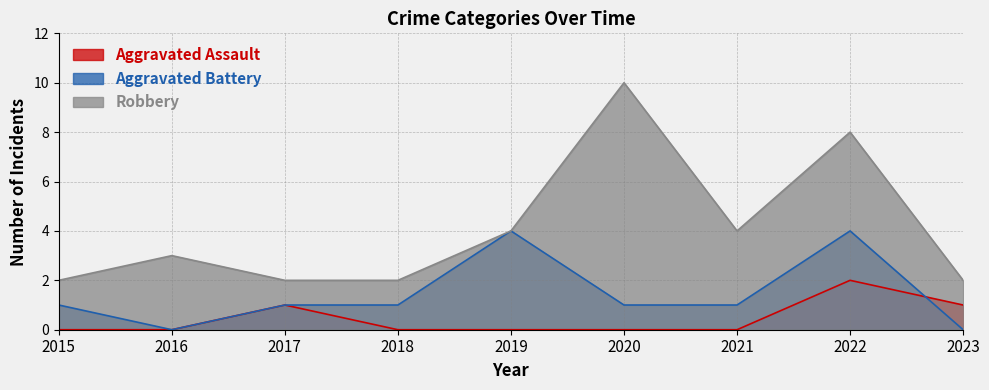

Where is the first local maximum for Aggravated Assault?

2017